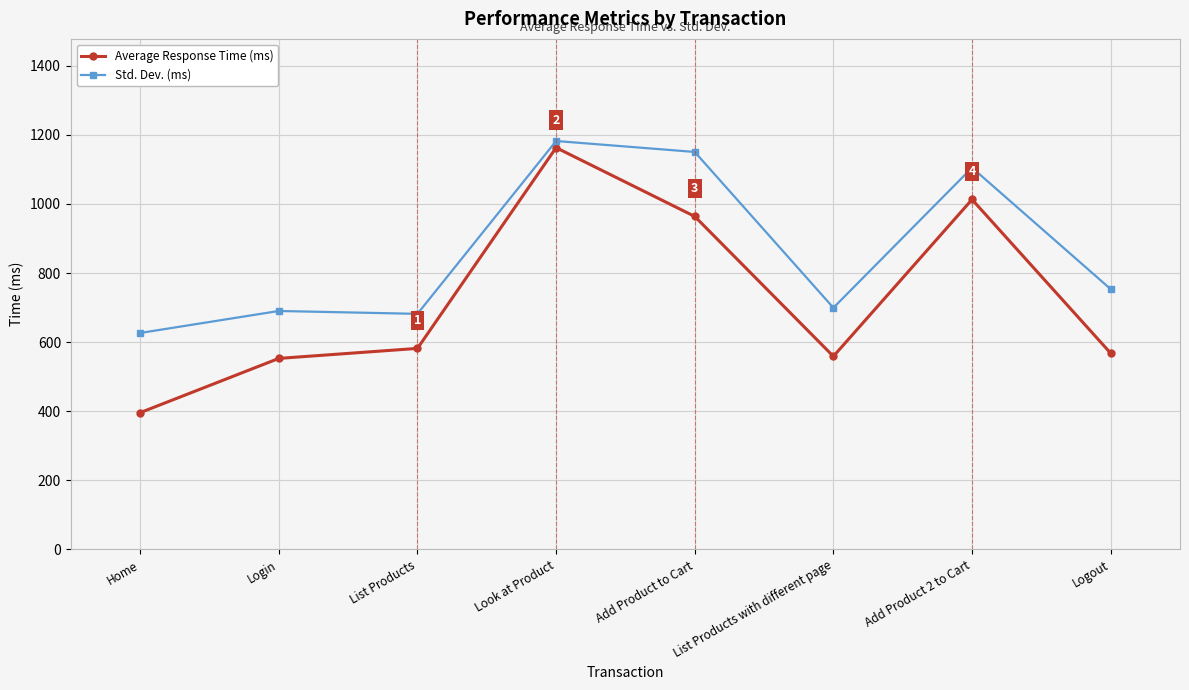

True or false: Std. Dev. (ms) has a value of 1939.3 at Add Product to Cart.

False